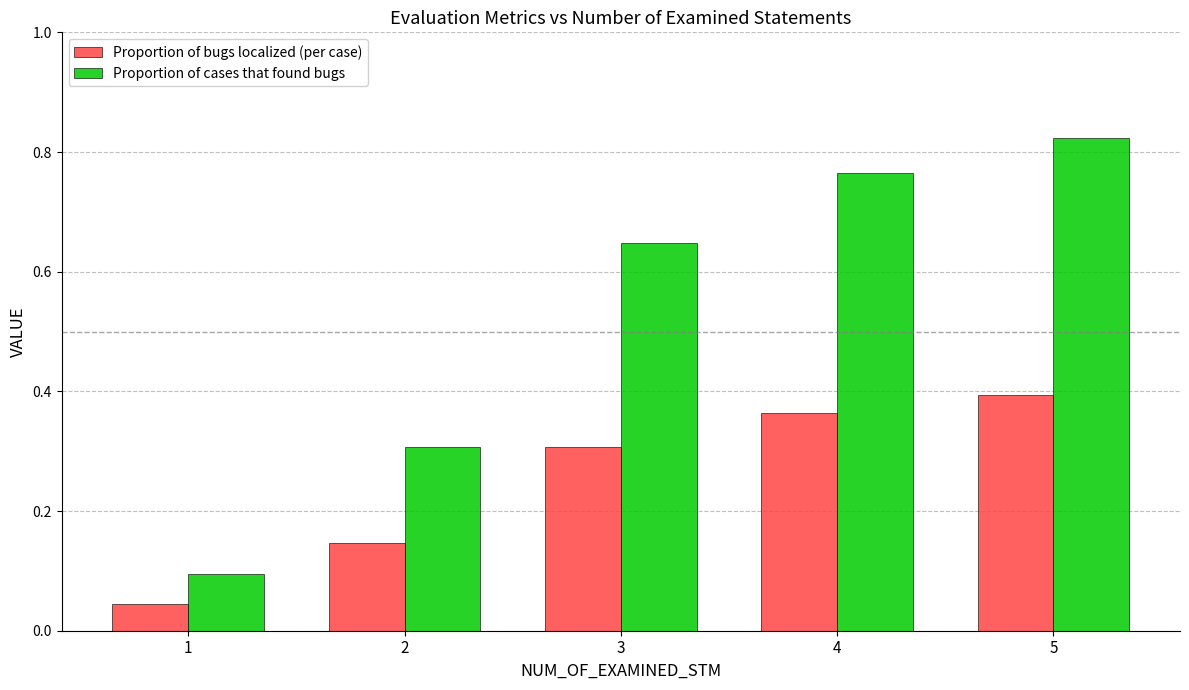

At how many categories does at least one series exceed 0?

5